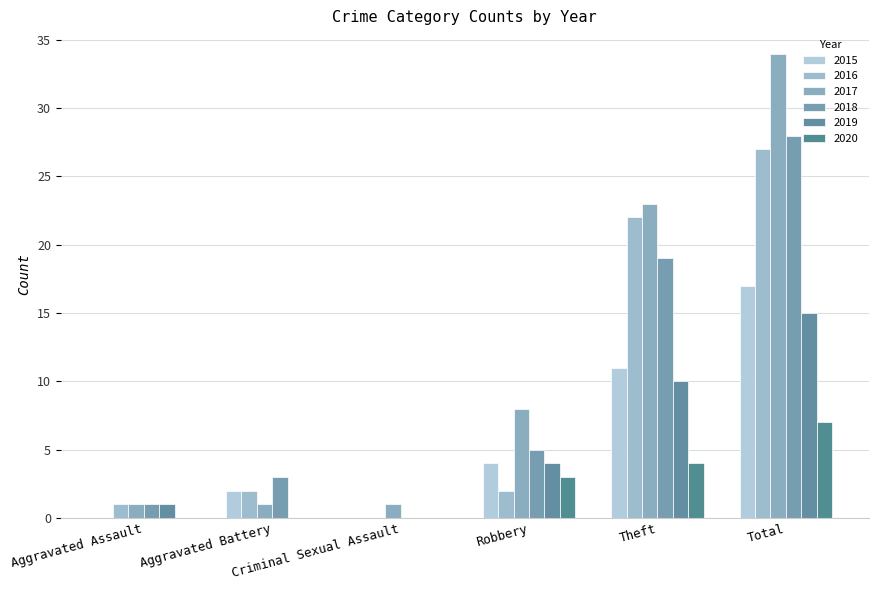

What is the difference between the second highest and second lowest values in the 2020 series?

4